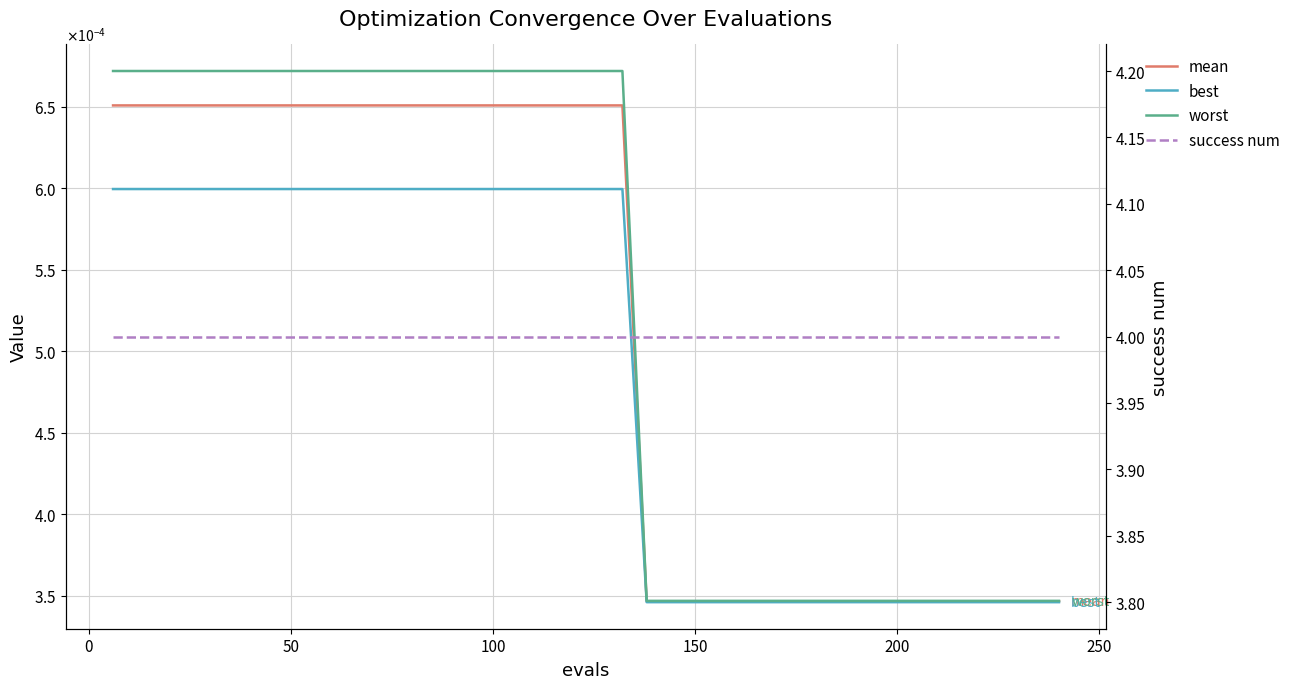

Reading left to right, extract all data points from this chart.

mean: 0.0	0.0	0.0	0.0	0.0	0.0	0.0	0.0	0.0	0.0	0.0	0.0	0.0	0.0	0.0	0.0	0.0	0.0	0.0	0.0	0.0	0.0	0.0	0.0	0.0	0.0	0.0	0.0	0.0	0.0	0.0	0.0	0.0	0.0	0.0	0.0	0.0	0.0	0.0	0.0
best: 0.0	0.0	0.0	0.0	0.0	0.0	0.0	0.0	0.0	0.0	0.0	0.0	0.0	0.0	0.0	0.0	0.0	0.0	0.0	0.0	0.0	0.0	0.0	0.0	0.0	0.0	0.0	0.0	0.0	0.0	0.0	0.0	0.0	0.0	0.0	0.0	0.0	0.0	0.0	0.0
worst: 0.0	0.0	0.0	0.0	0.0	0.0	0.0	0.0	0.0	0.0	0.0	0.0	0.0	0.0	0.0	0.0	0.0	0.0	0.0	0.0	0.0	0.0	0.0	0.0	0.0	0.0	0.0	0.0	0.0	0.0	0.0	0.0	0.0	0.0	0.0	0.0	0.0	0.0	0.0	0.0
success num: 4.0	4.0	4.0	4.0	4.0	4.0	4.0	4.0	4.0	4.0	4.0	4.0	4.0	4.0	4.0	4.0	4.0	4.0	4.0	4.0	4.0	4.0	4.0	4.0	4.0	4.0	4.0	4.0	4.0	4.0	4.0	4.0	4.0	4.0	4.0	4.0	4.0	4.0	4.0	4.0